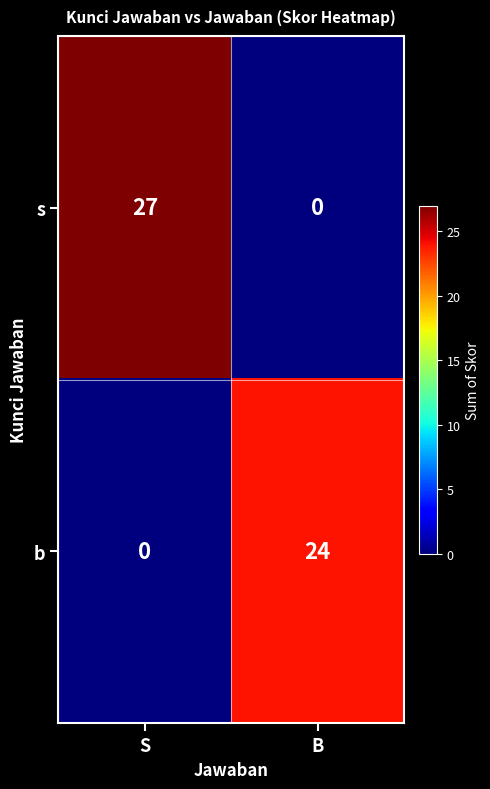

What is the average value of the s series?

14